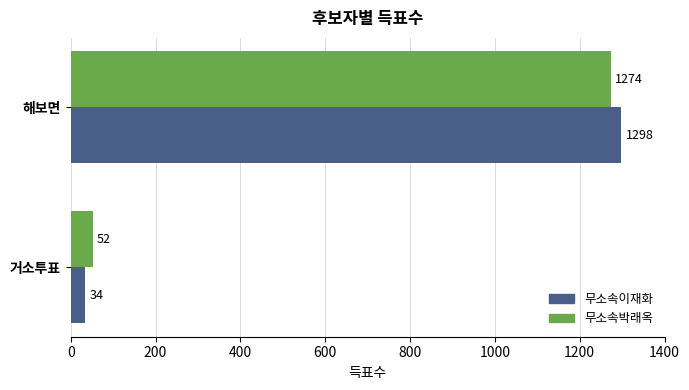

What is the difference between the maximum and minimum values in the 무소속박래옥 series?

1222